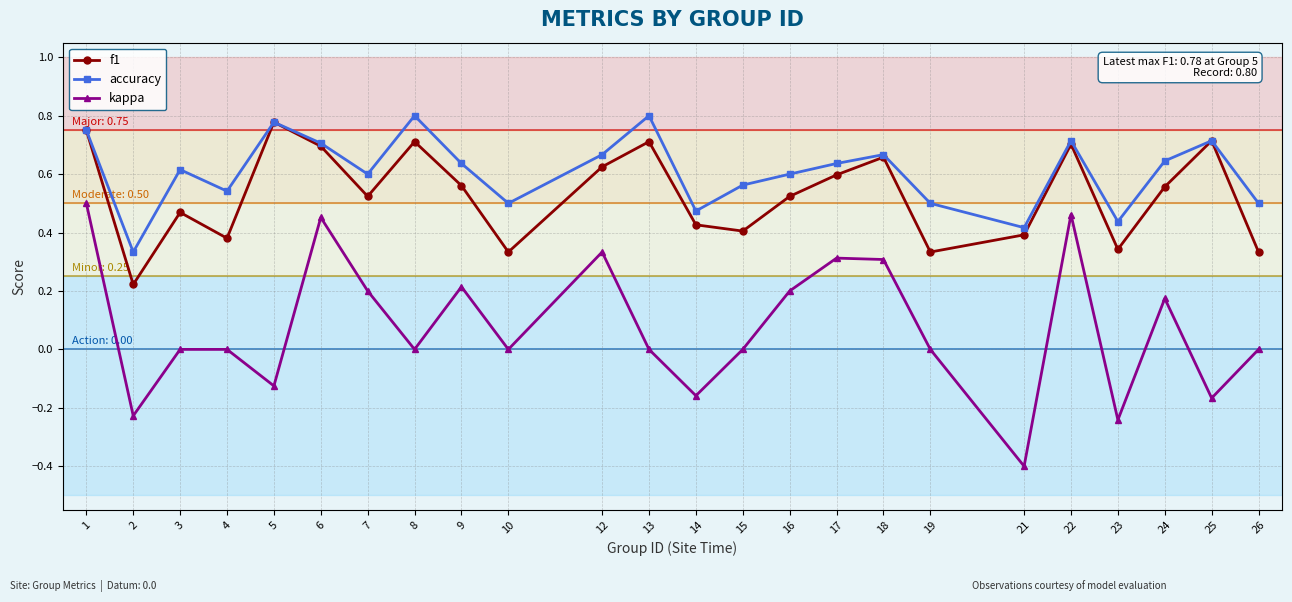

What is the total value across all series at 13?

1.5